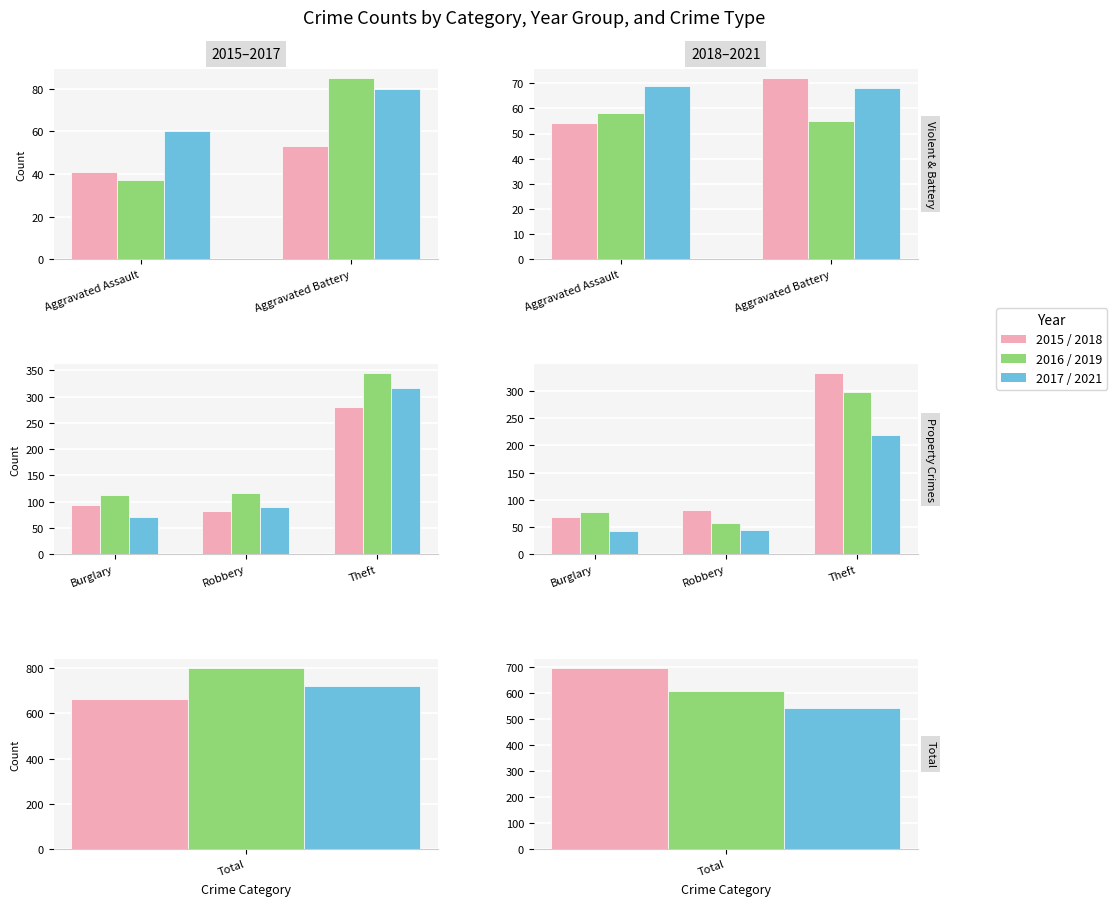

What is the average value of the 2018 series?

218